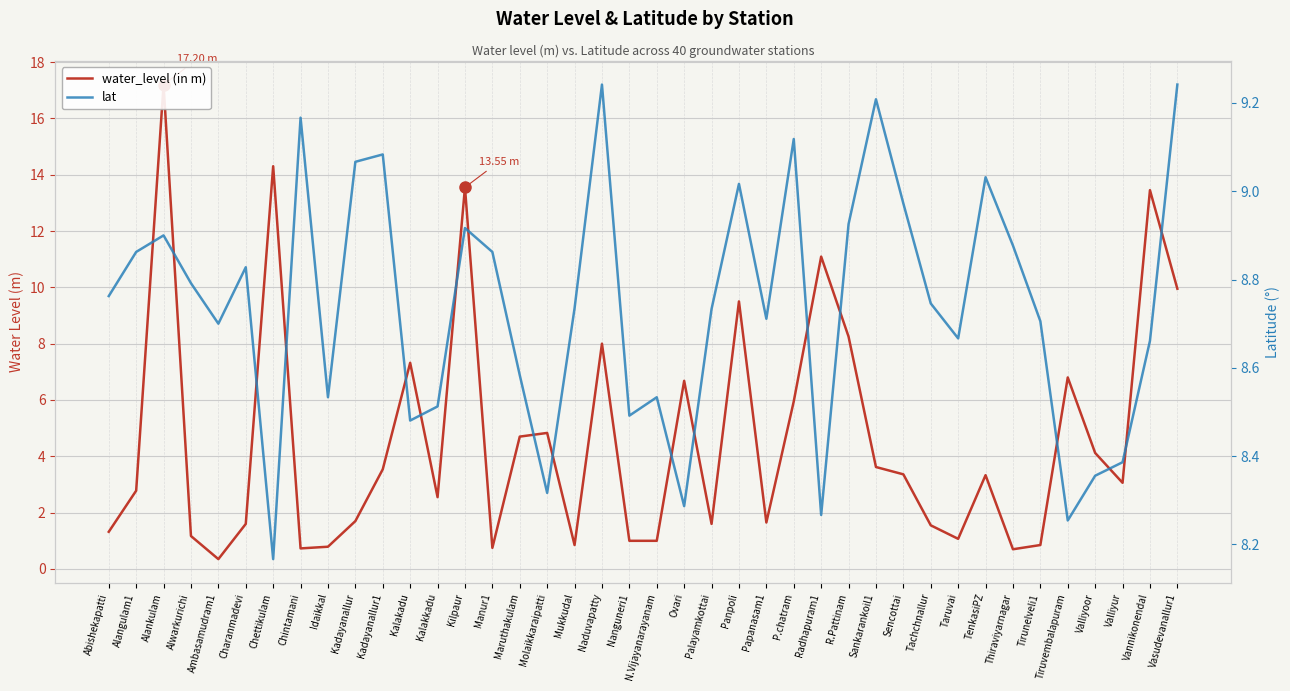

Rank the series by their maximum value, from highest to lowest.

water_level (in m), lat